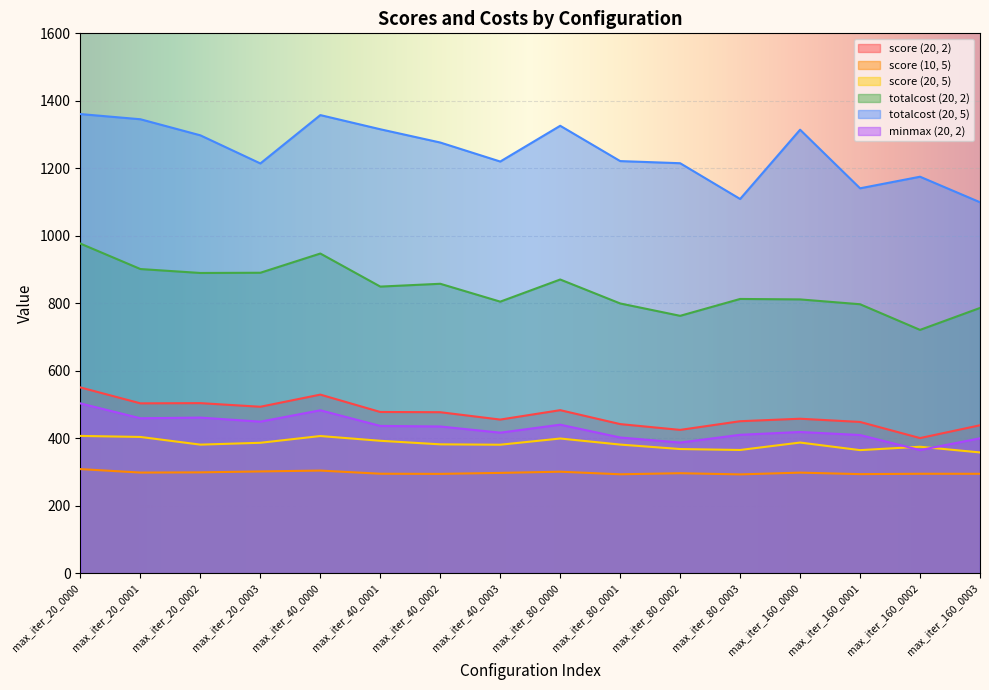

At which category does score (20, 5) reach its first local valley?

max_iter_20_0002